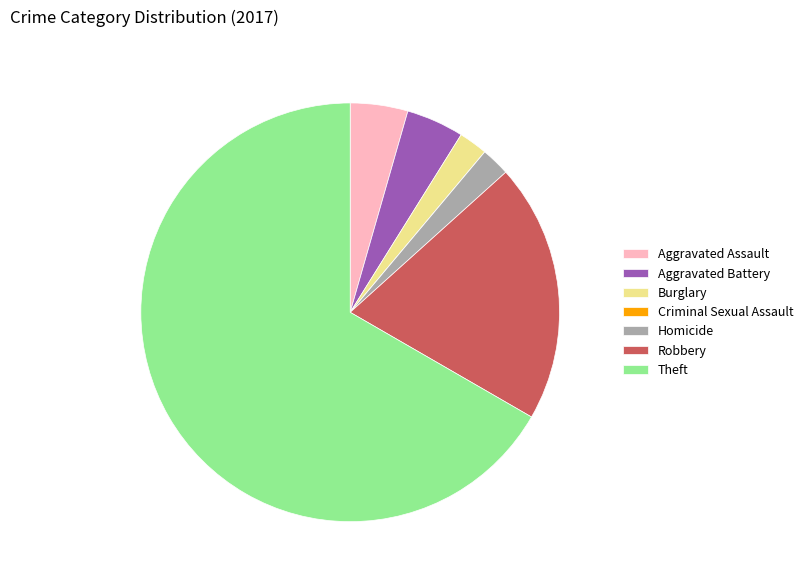

Between Aggravated Battery and Theft, which is larger?

Theft